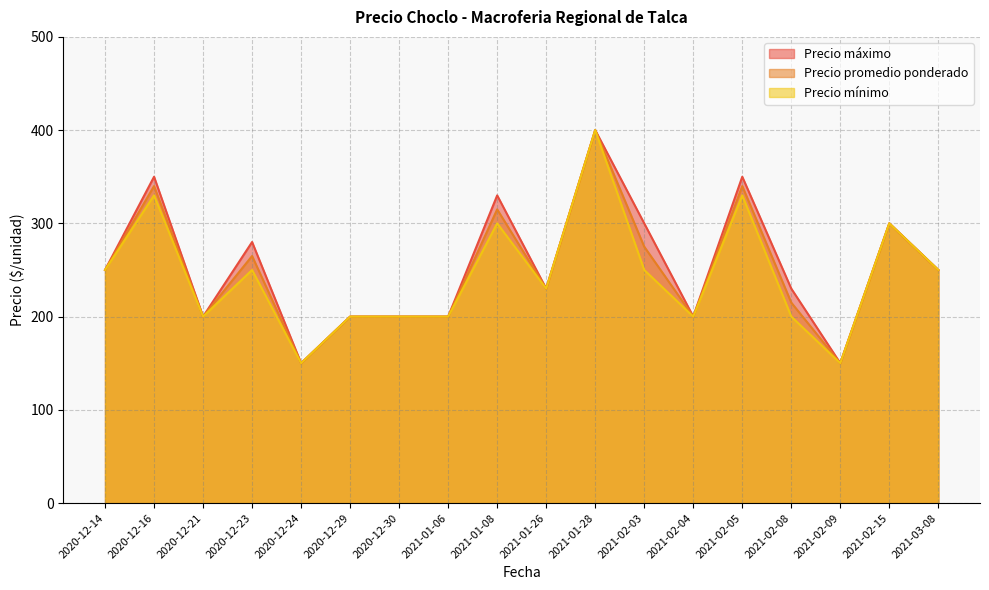

What is the maximum value shown in the chart?

400